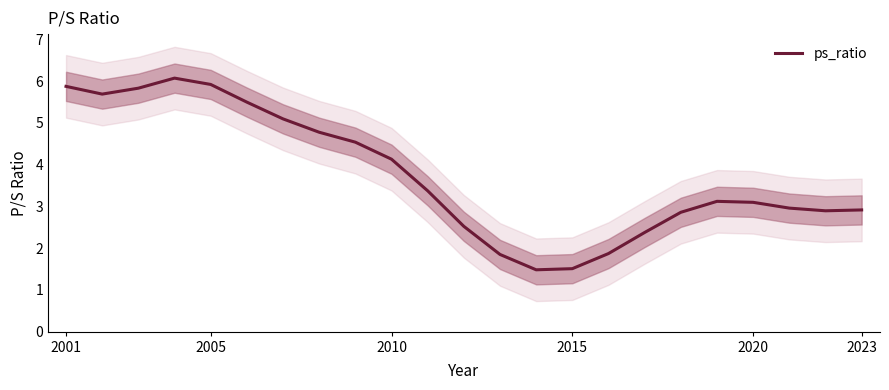

What is the difference between the maximum and minimum values?

4.6